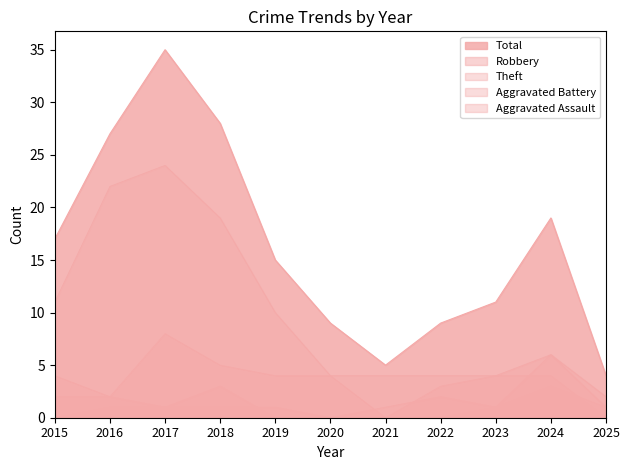

What is the difference between the highest and lowest values at 2025?

4